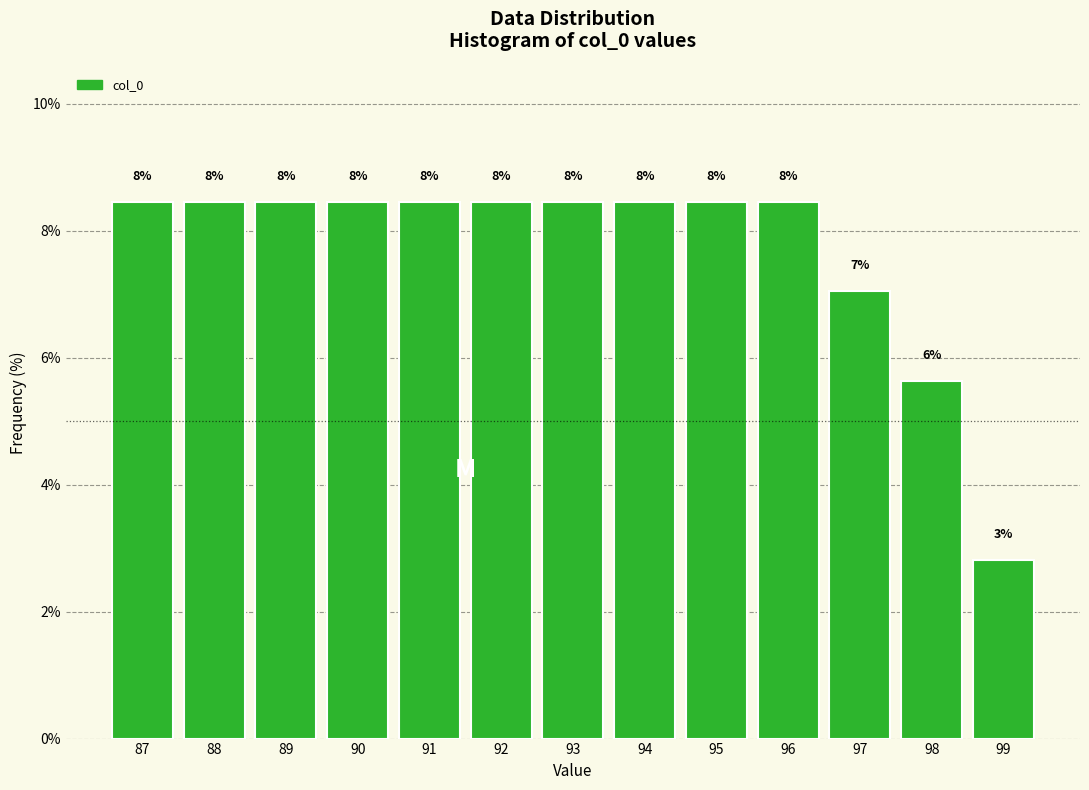

Does the chart contain any negative values?

No